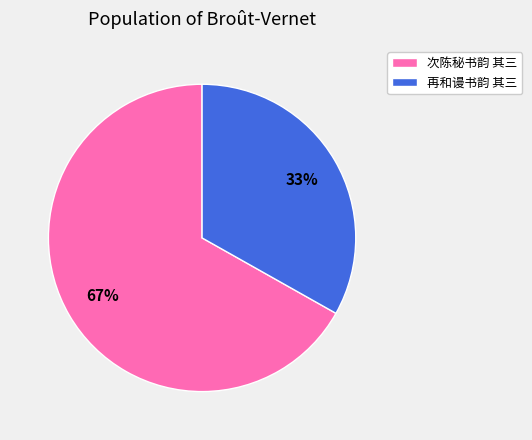

What is the largest slice in the pie chart?

次陈秘书韵 其三